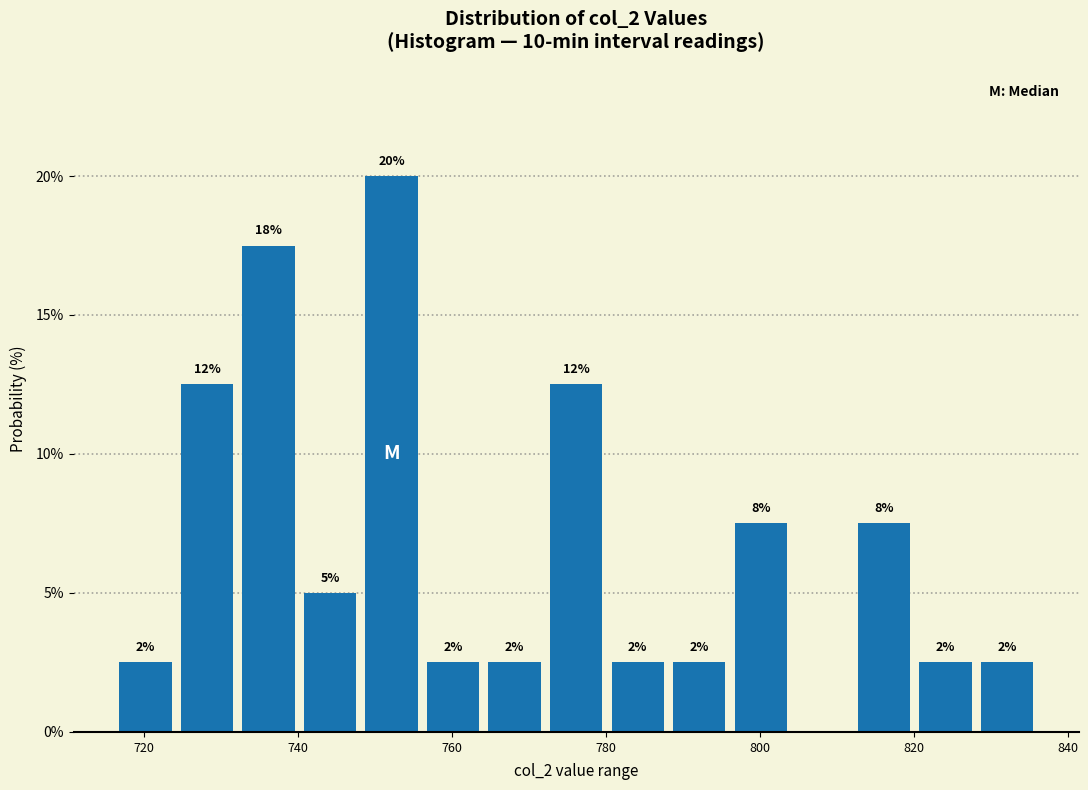

Around what value on the x-axis is the tallest bar? Give the approximate position of its centre, as read against the axis.

752